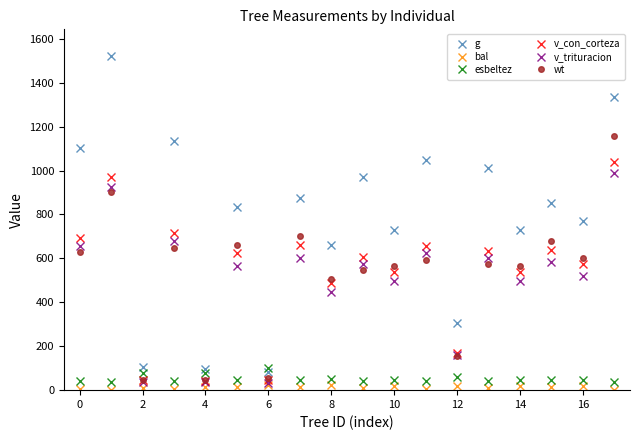

Which series has the widest spread of values?

g